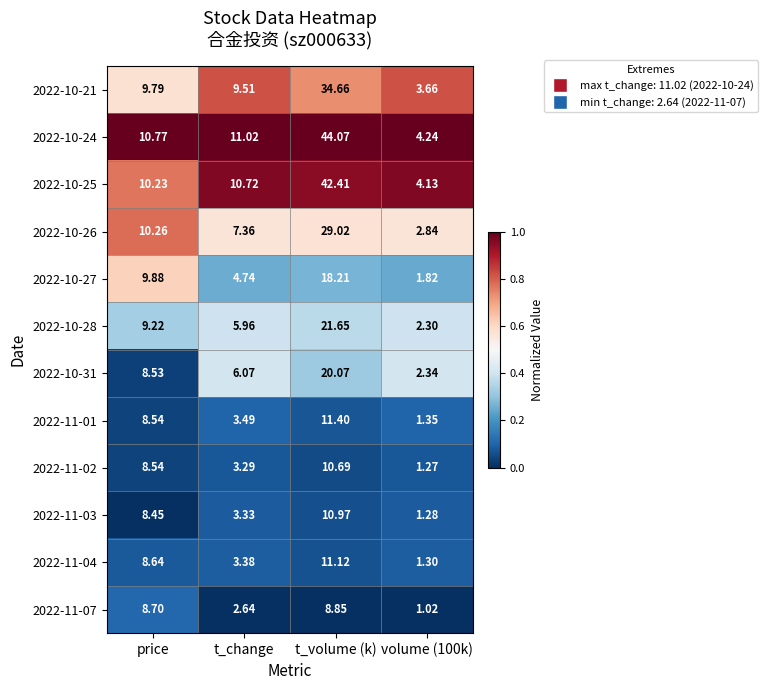

Which category has the highest value across all series?

t_volume (k)